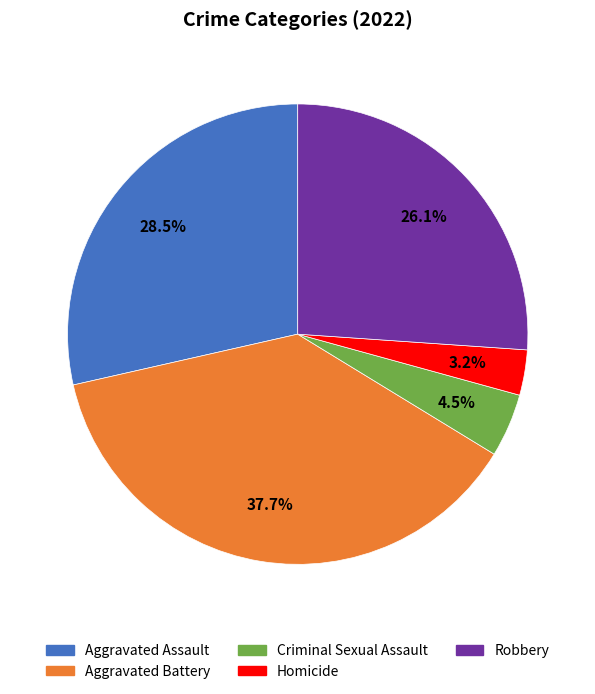

Does Robbery account for over 50% of the chart?

No